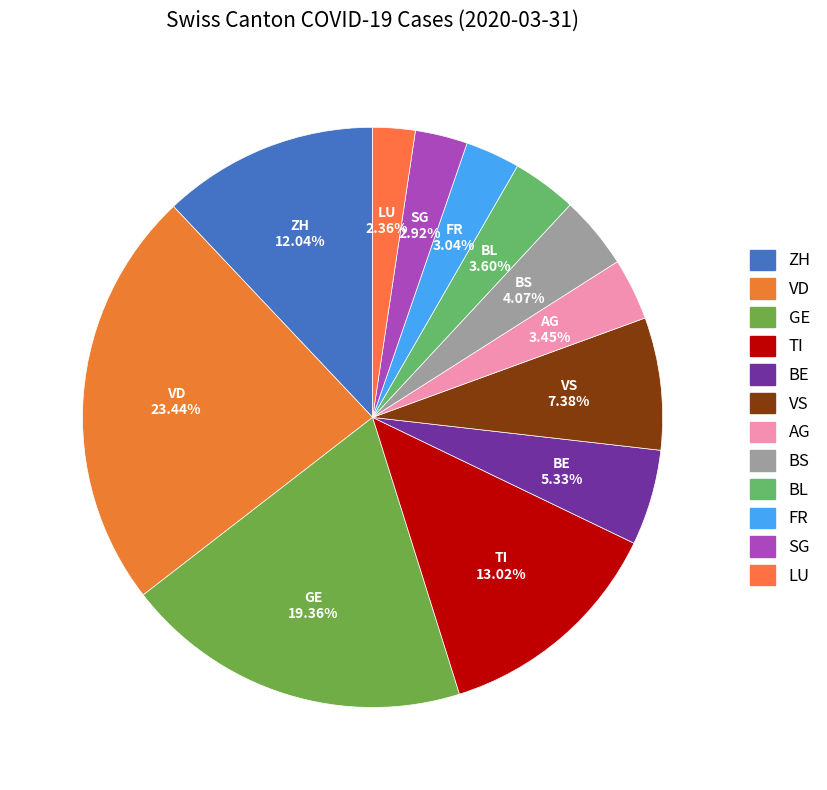

Is there a majority slice in this chart?

No